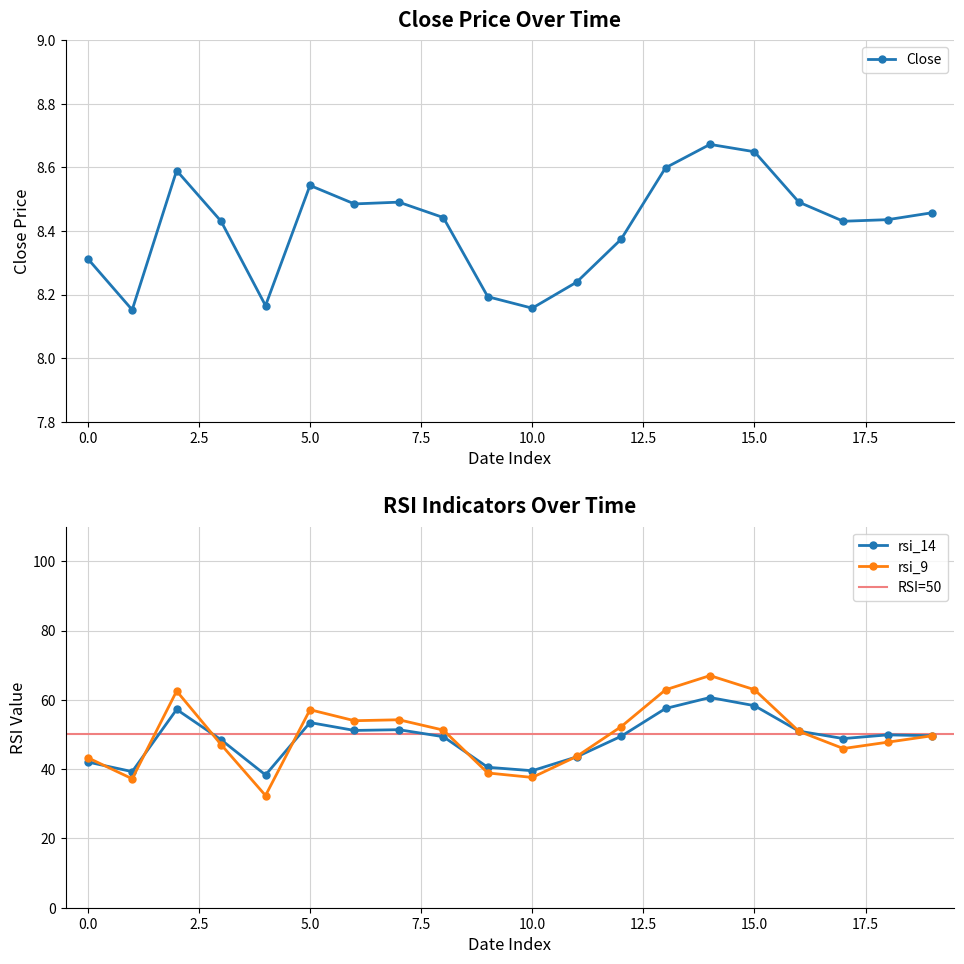

True or false: Close has more than 1 interior local peaks.

True